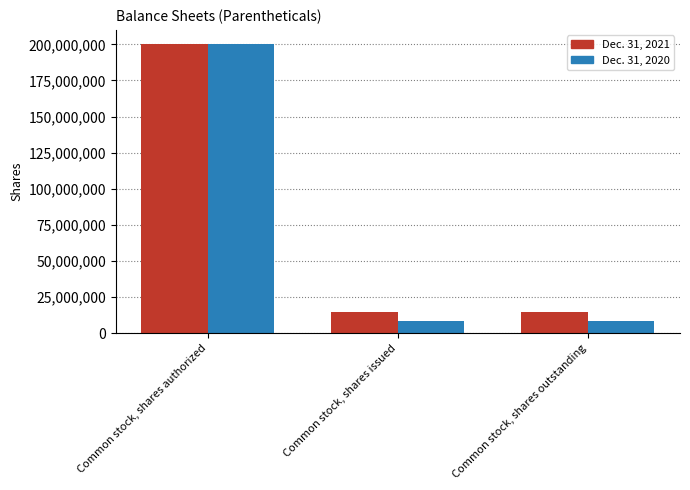

What are all the series names shown in the legend?

Dec. 31, 2021, Dec. 31, 2020